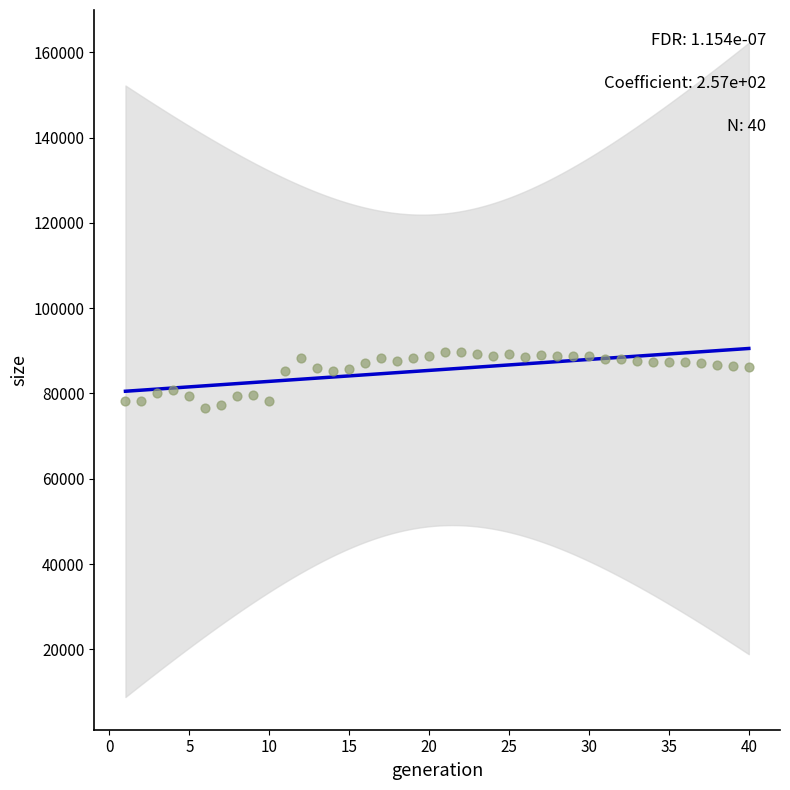

What is the range of Y values (max minus min)?

13000